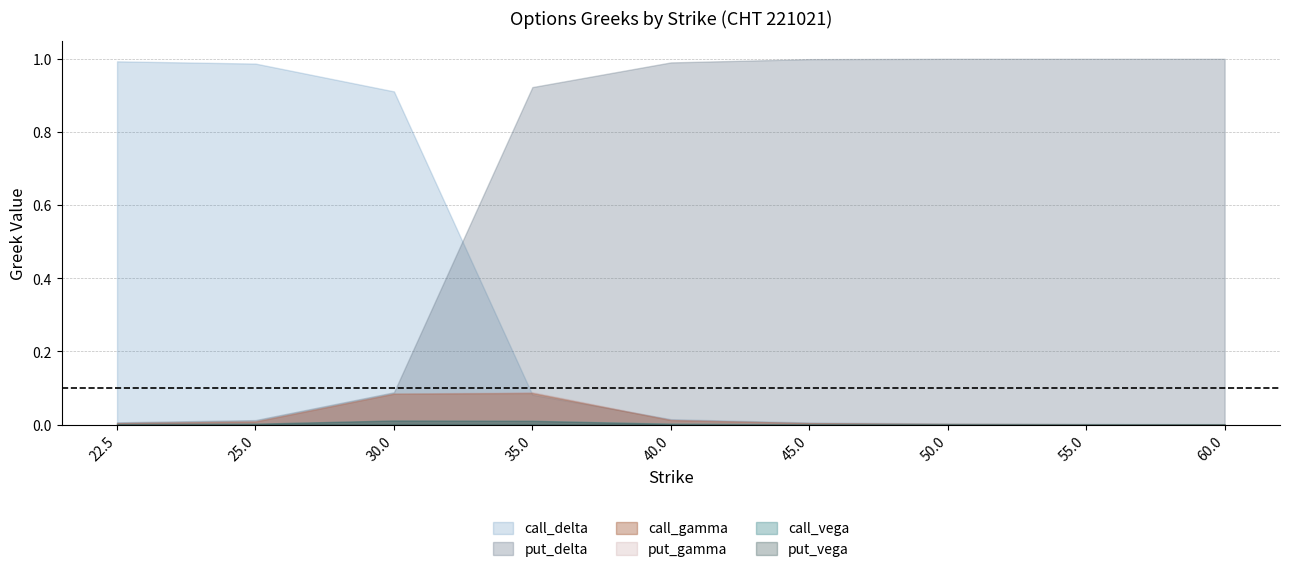

How many lines are shown in the chart?

6